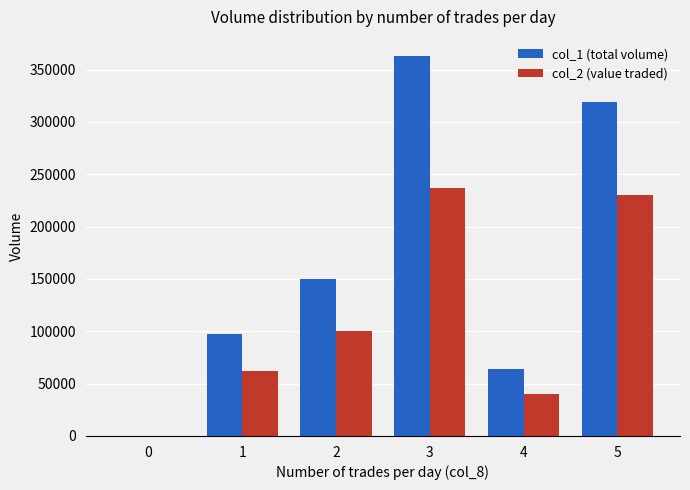

Which series changed the most between 0 and 2?

col_1 (total volume)